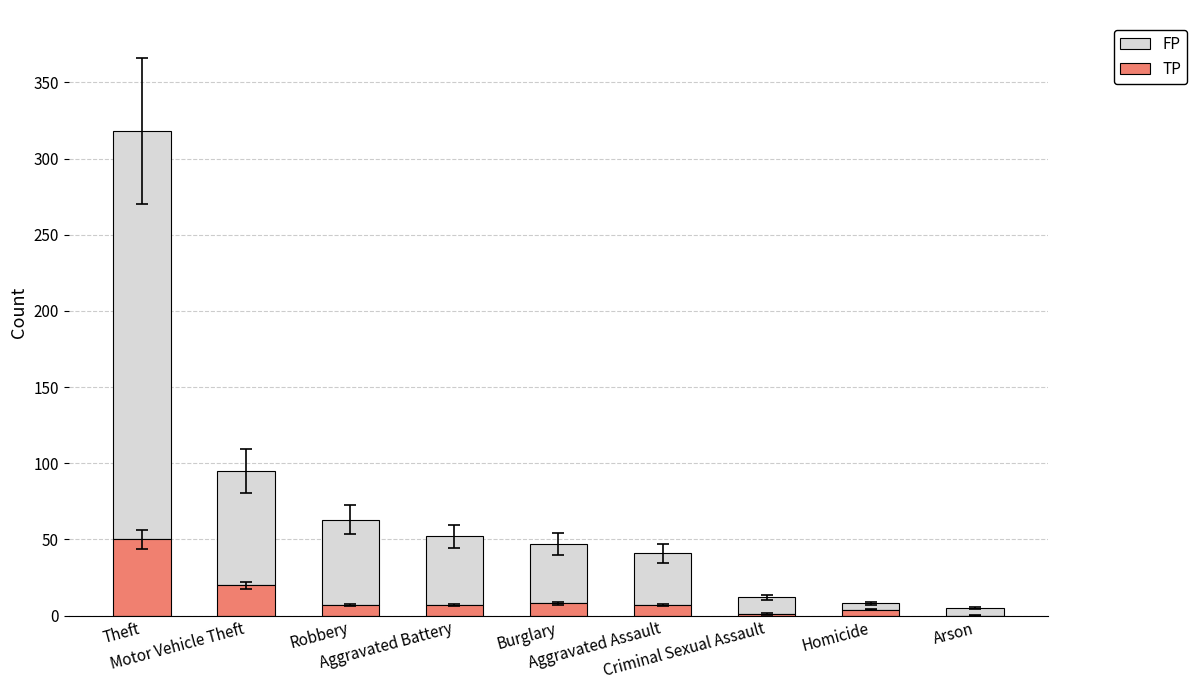

What is the sum of the TP values at Burglary and Homicide?

12